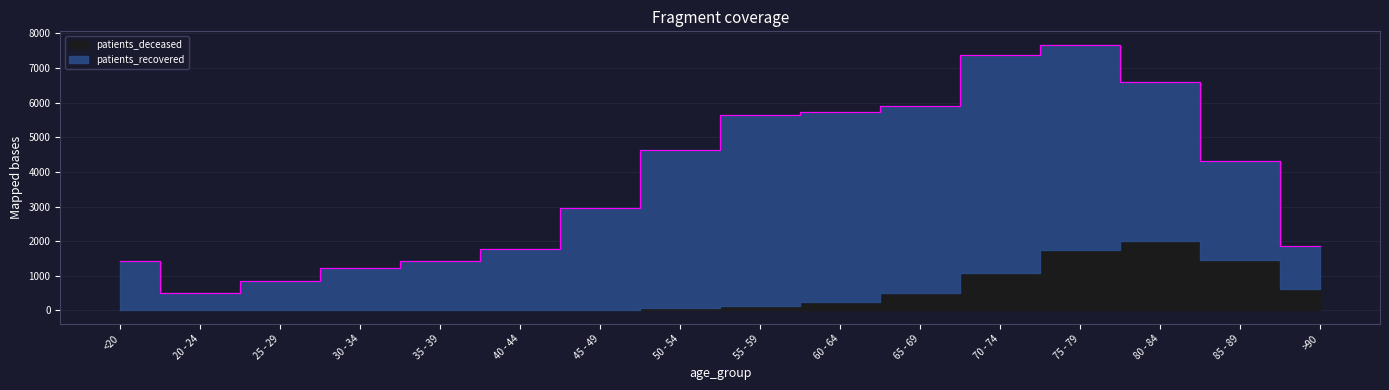

Where does the patients_recovered series first go above 2921?

50 - 54